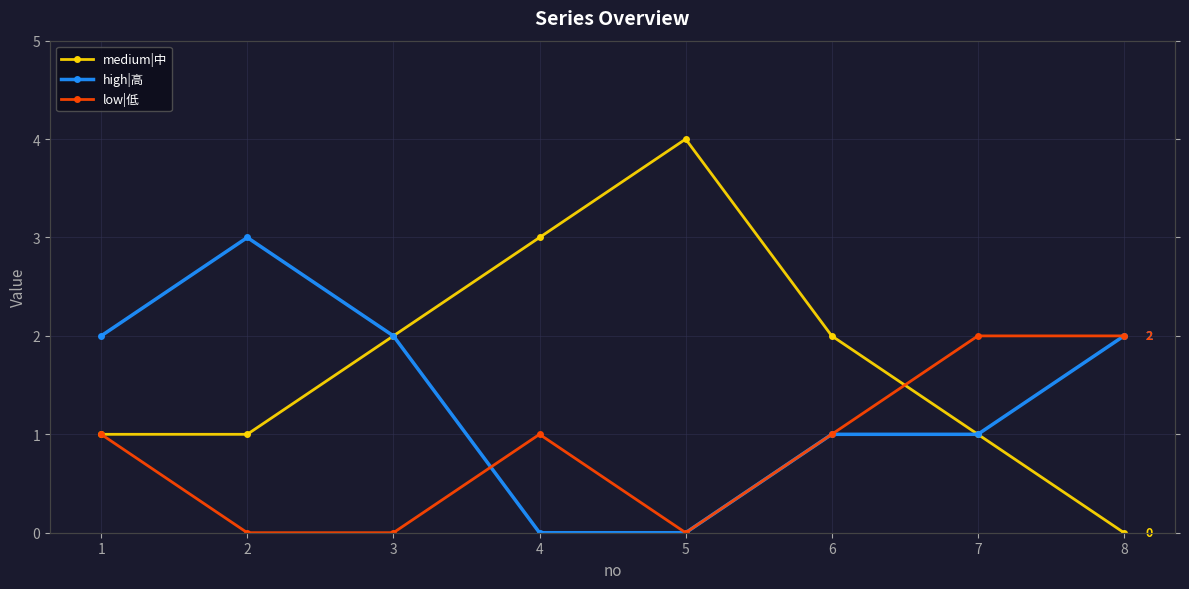

What is the difference between the second highest and minimum values in the high|高 series?

2